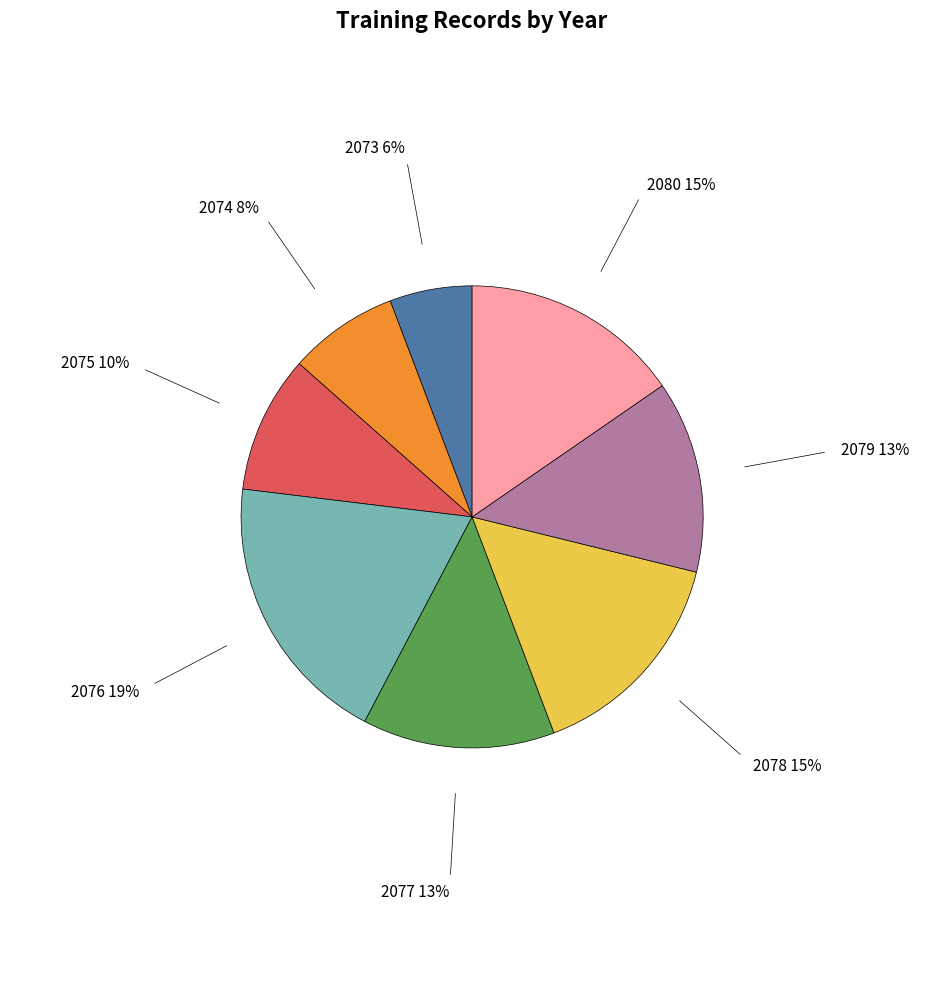

To the nearest percent, what is the difference between the largest and smallest slice percentages?

13%